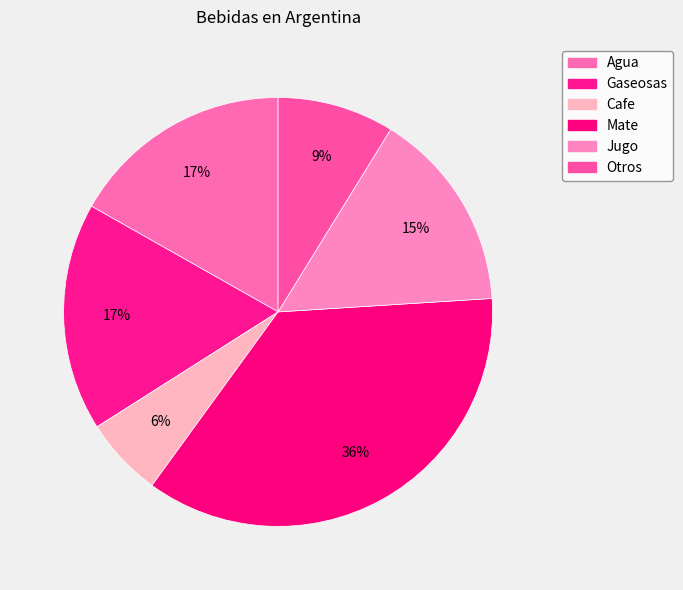

How many slices are in this pie chart?

6